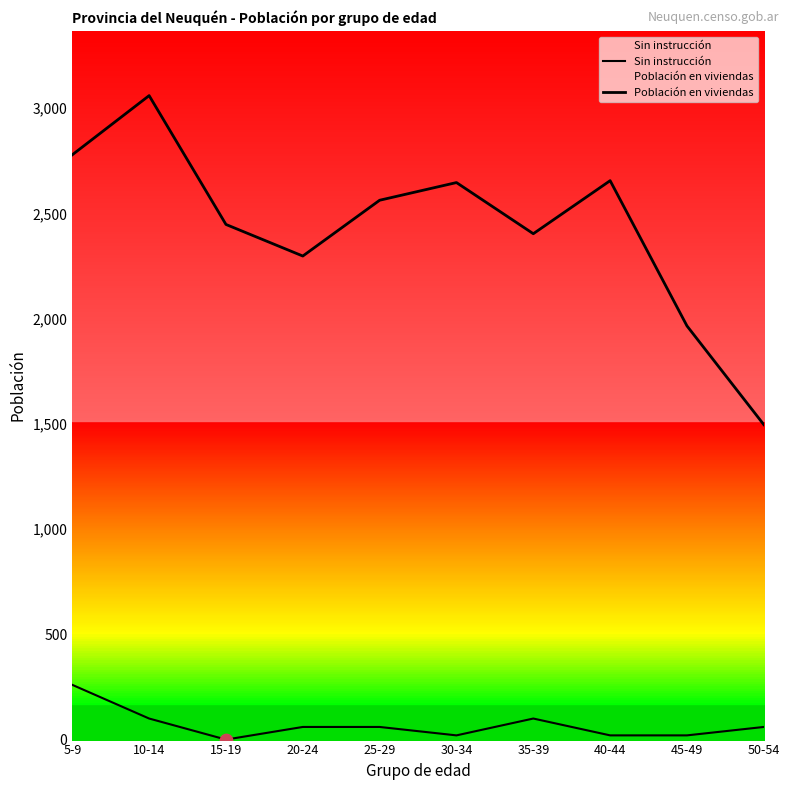

What are all the series names shown in the legend?

Sin instrucción, Población en viviendas